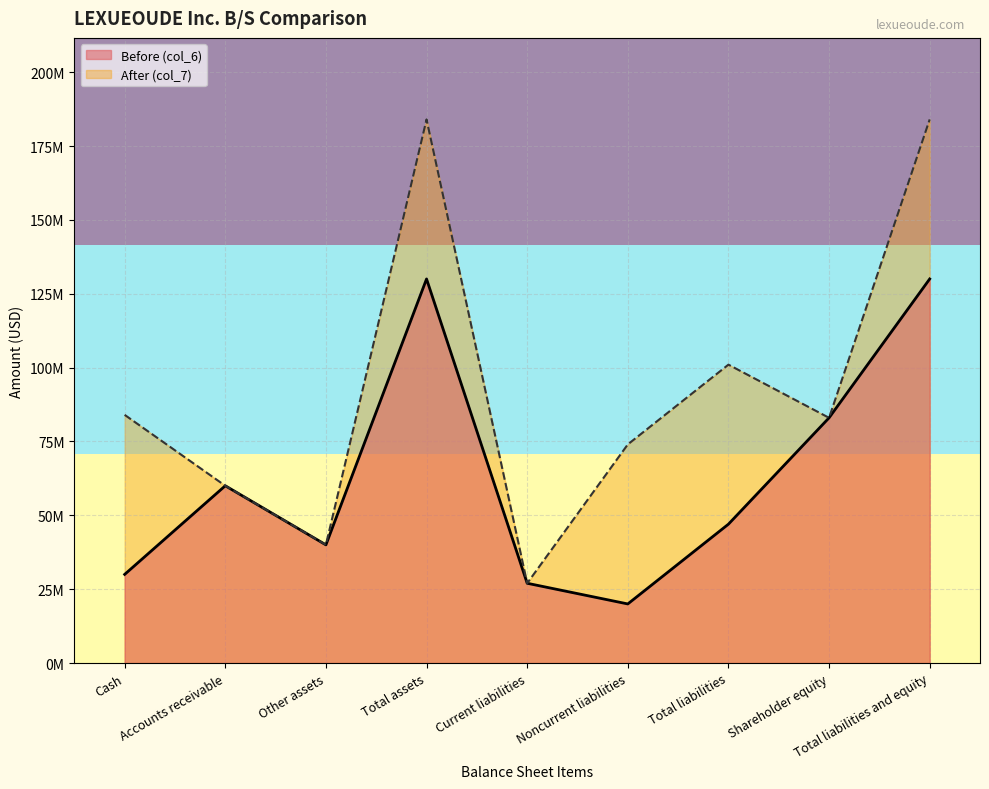

In Before (col_6), how many points are lower than both neighbors (excluding endpoints)?

2